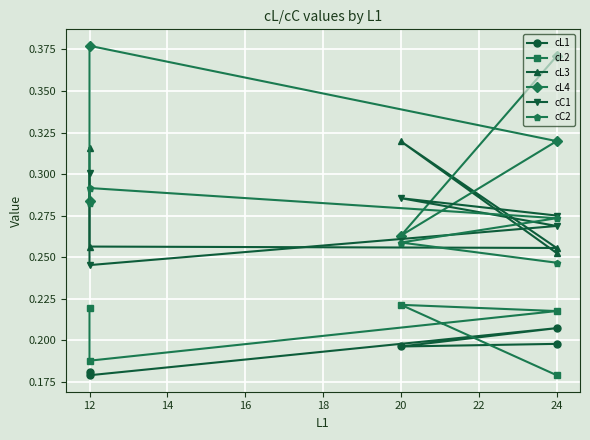

What is the value of the cL1 point at the 5th from the left?

0.2